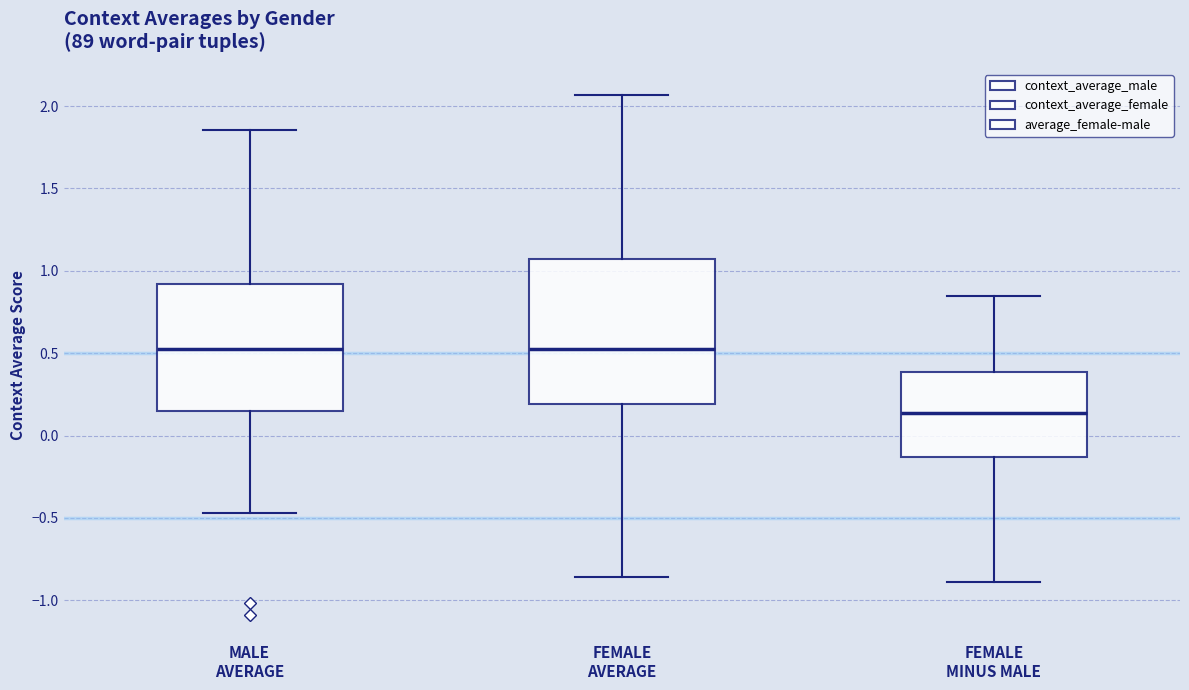

Where is the upper edge of the box for MALE AVERAGE on the y-axis? The values are not printed on the chart, so give them approximately, as read against the axis.

0.90